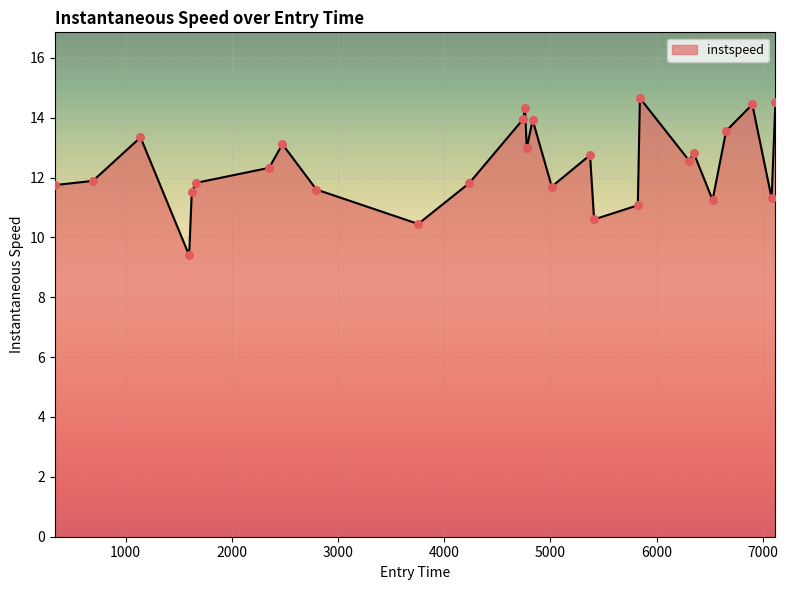

What is the minimum value shown in the chart?

9.4